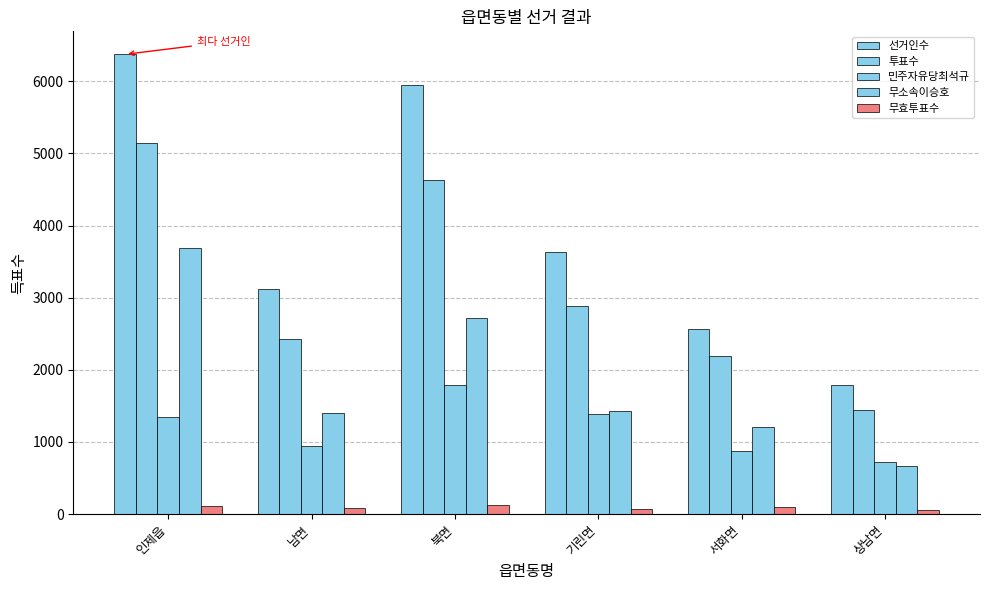

Rank the series at 북면 from lowest to highest value.

무효투표수, 민주자유당최석규, 무소속이승호, 투표수, 선거인수